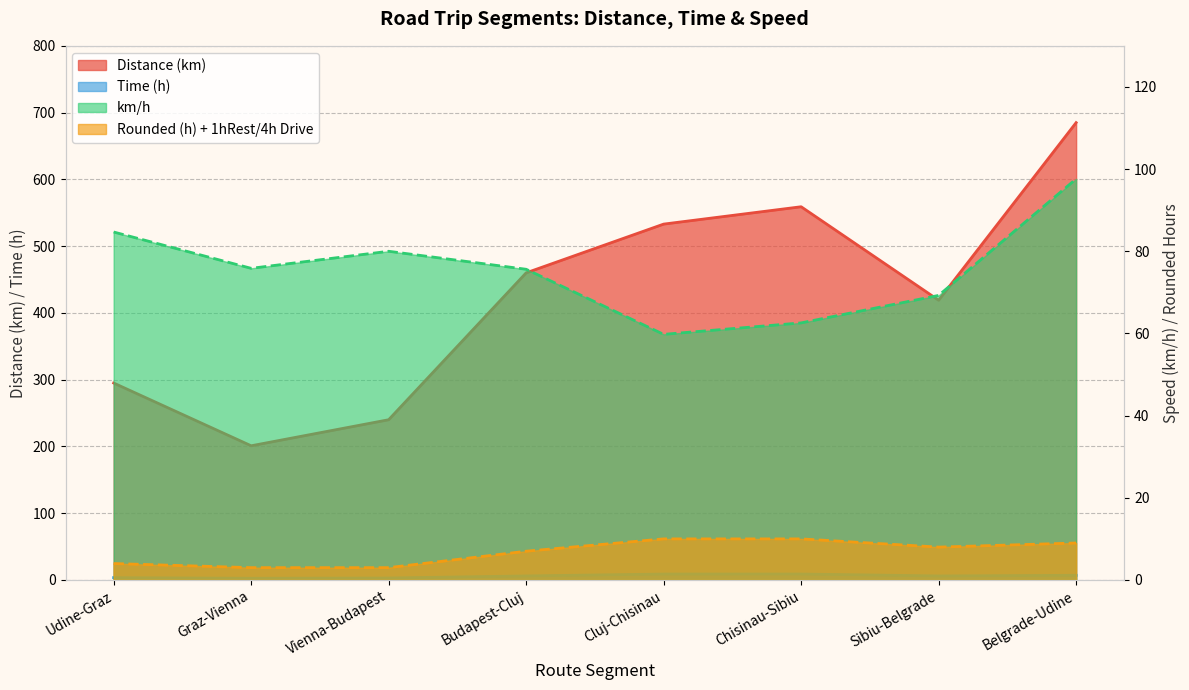

At which label does km/h first exceed 75?

Udine-Graz